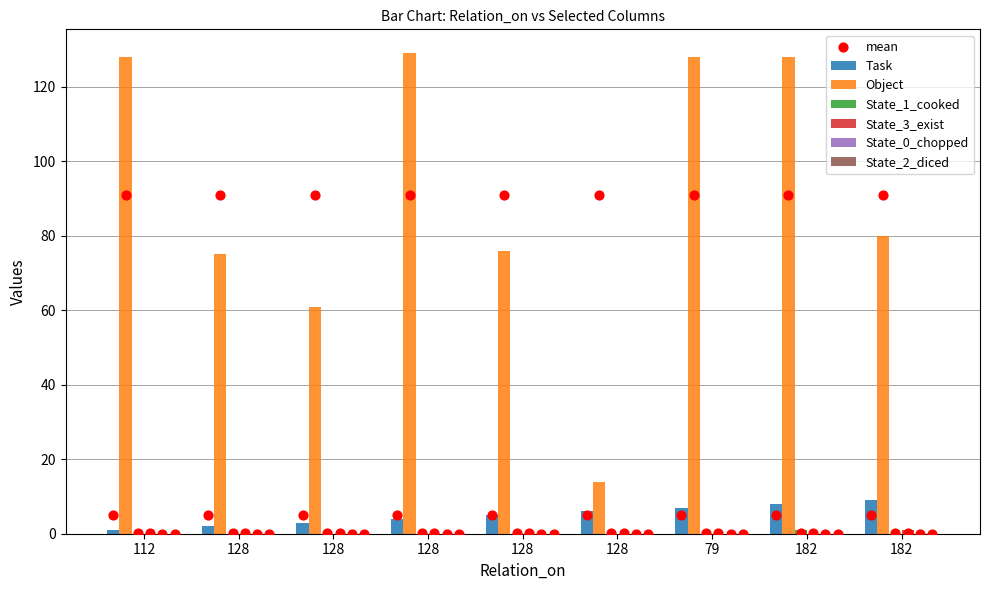

Which series has the largest total across all categories?

Object